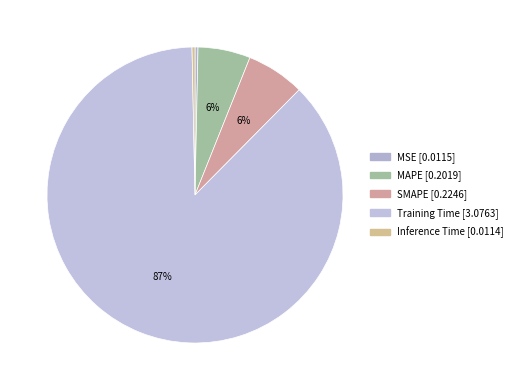

What is the total percentage of MAPE and Training Time?

93.0%